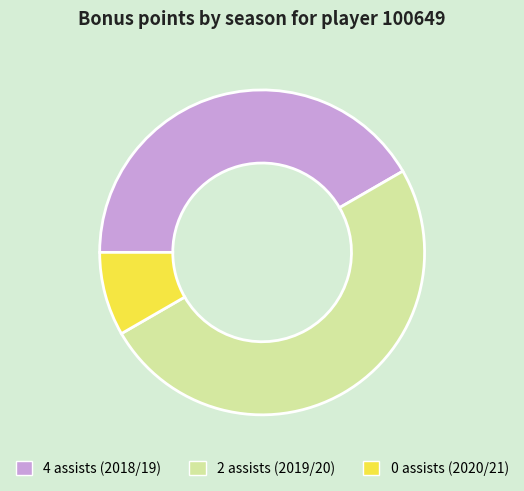

Is it true that 4 assists (2018/19) is 42% of the pie?

True